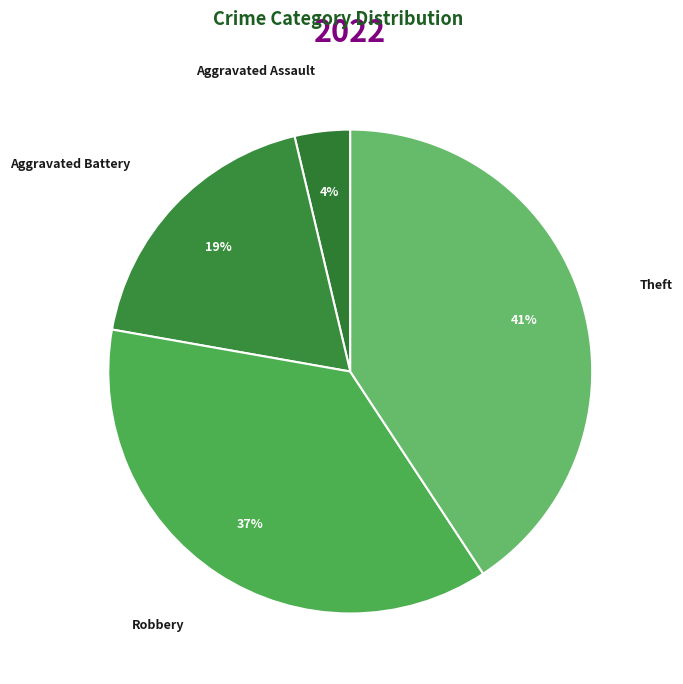

How many slices are in this pie chart?

4